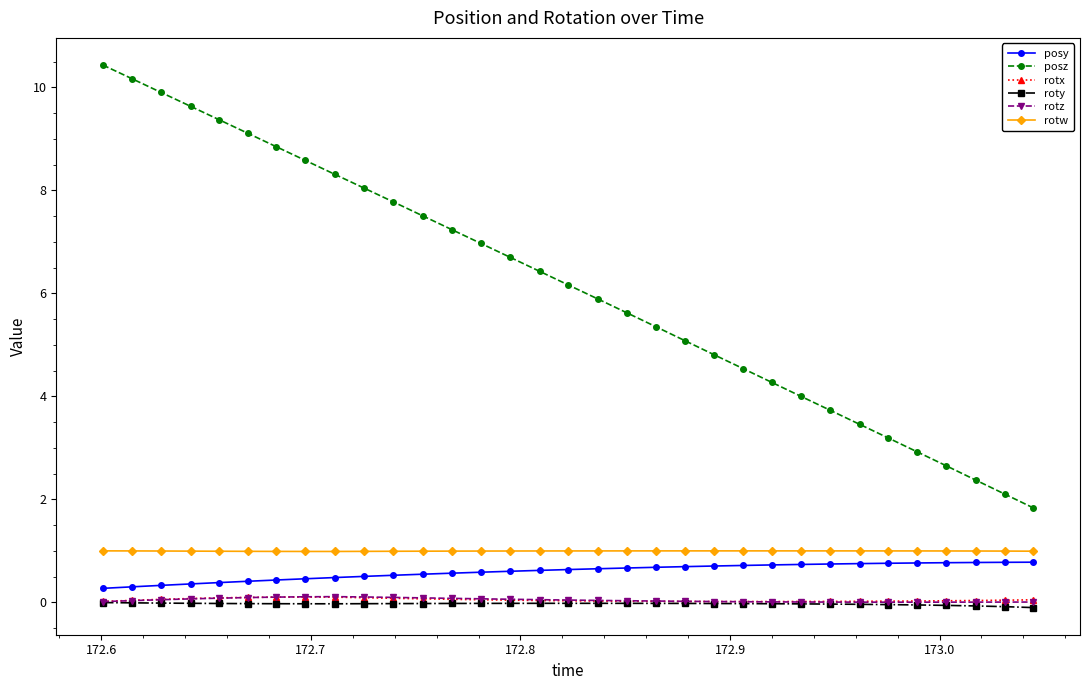

How many times do rotz and rotx cross each other?

2